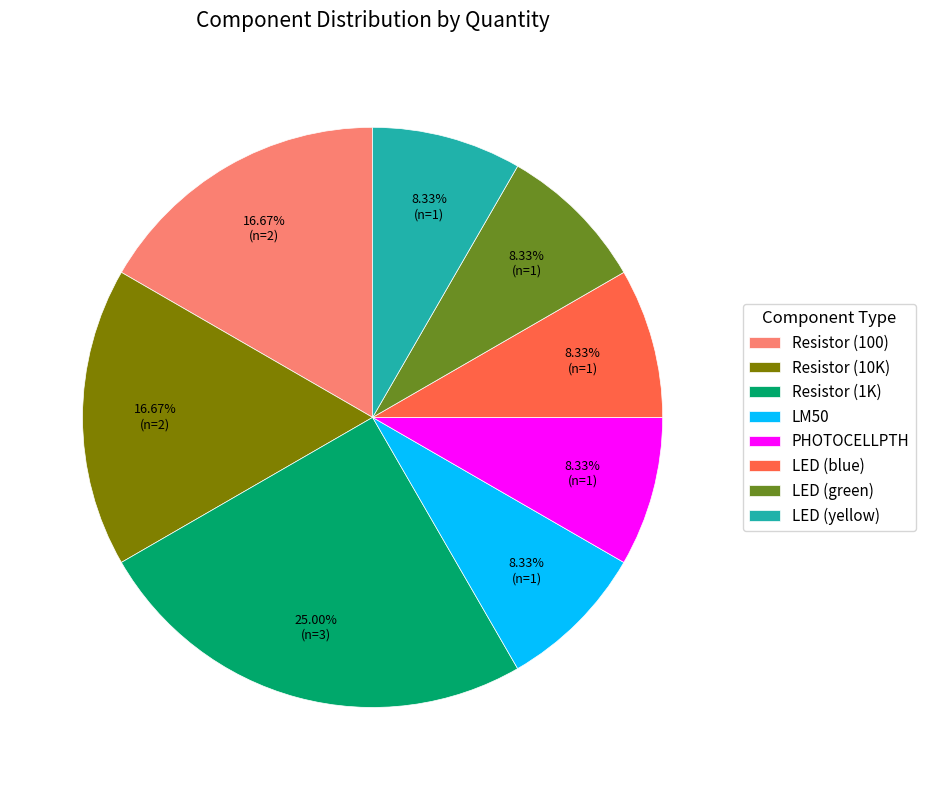

Is it true that Resistor (10K) is 7% of the pie?

False